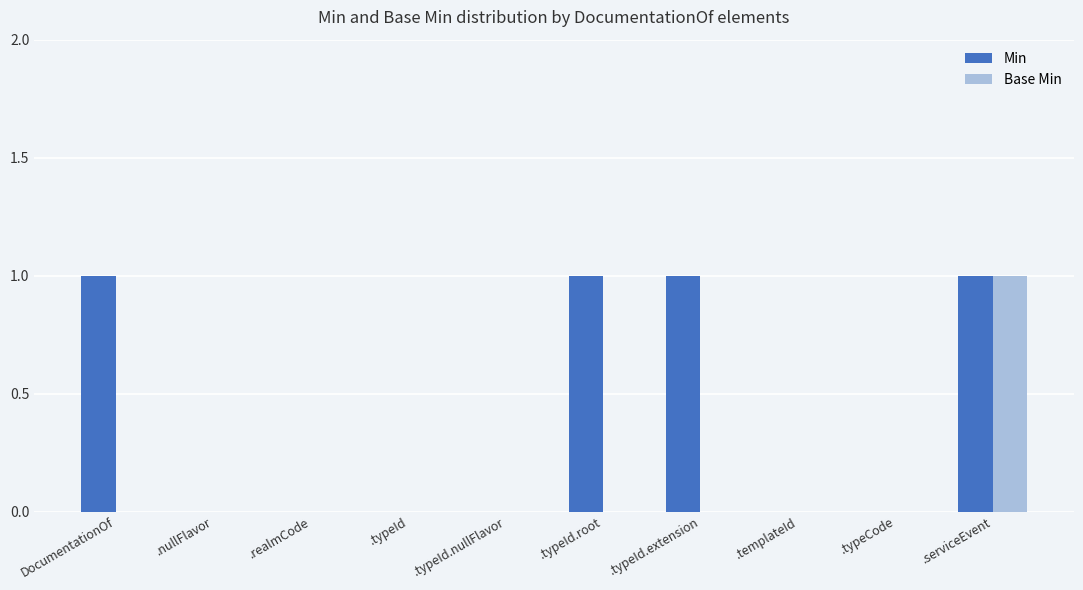

What is the sum of all Min values?

4